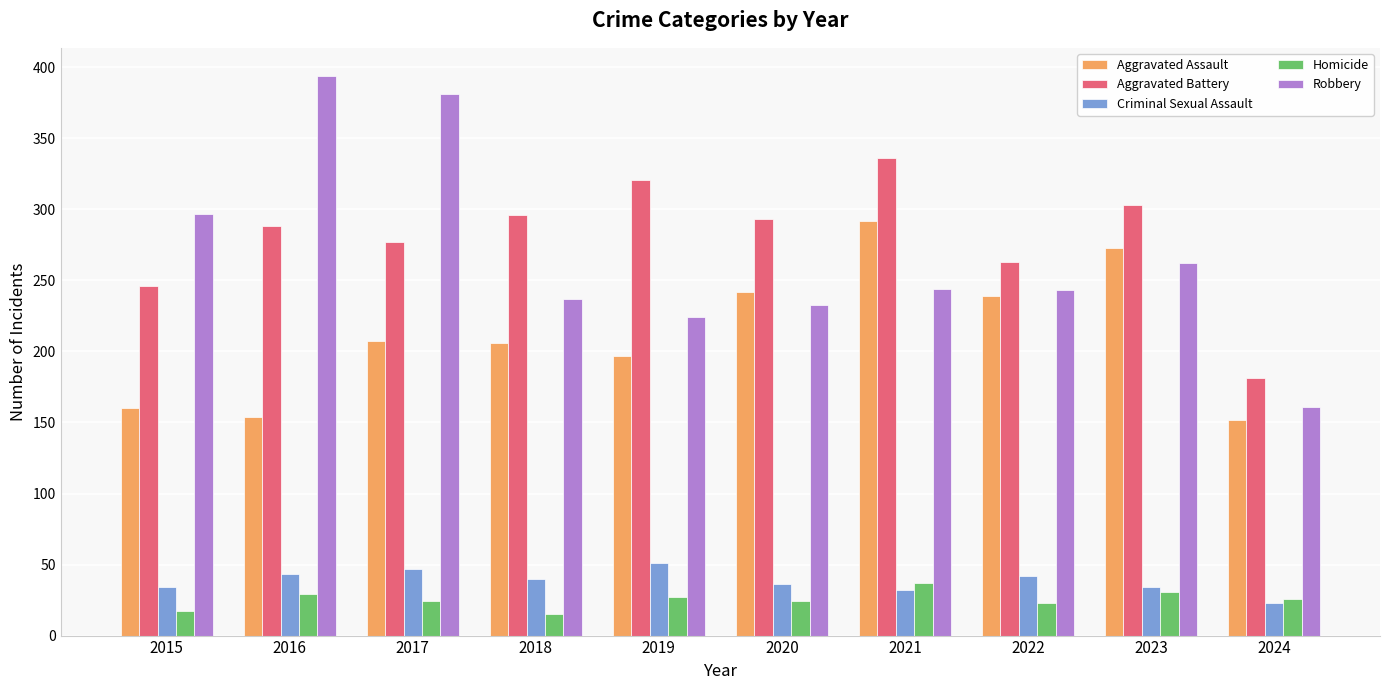

How many categories are shown in the chart?

10